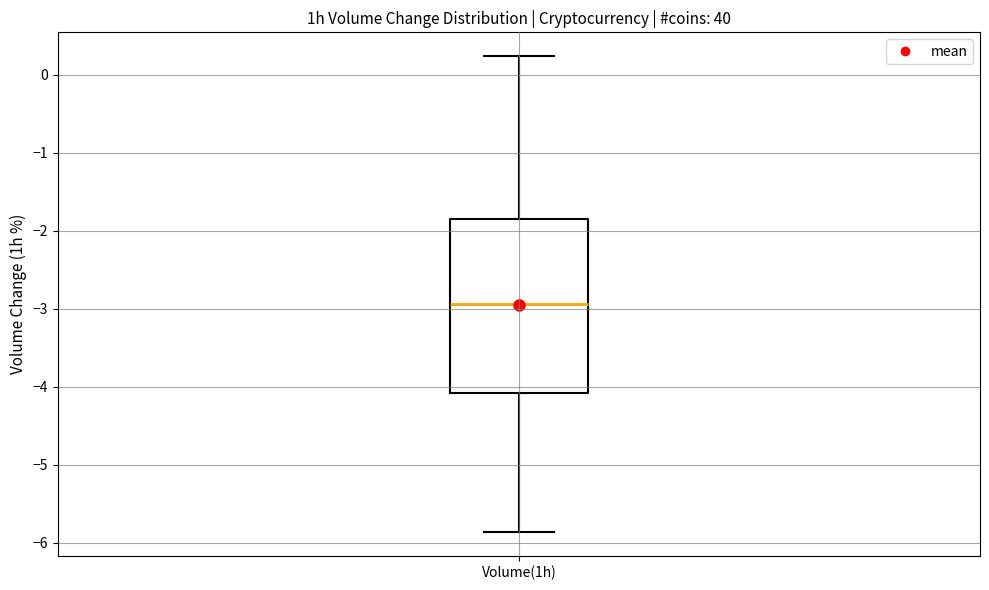

Read this box plot against the y-axis: the position of the median line, the range covered by the box, and the ends of both whiskers. The values are not printed on the chart, so give them approximately, as read against the axis.

median -2.9, box -4.1 to -1.8, whiskers -5.9 to 0.2